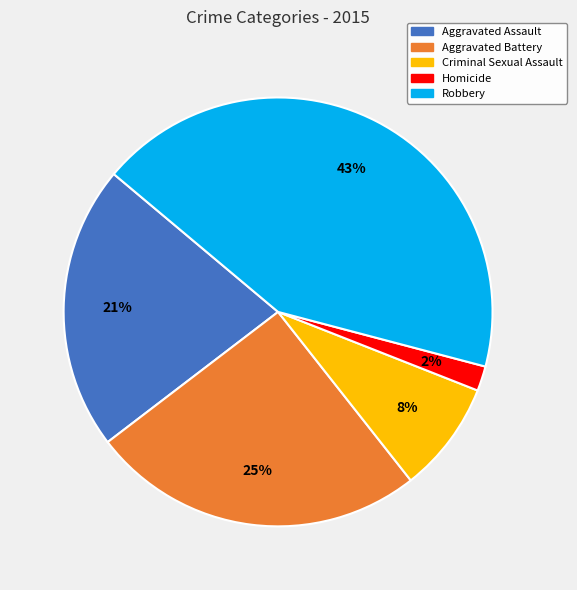

Is the sum of Aggravated Battery and Homicide greater than half?

No